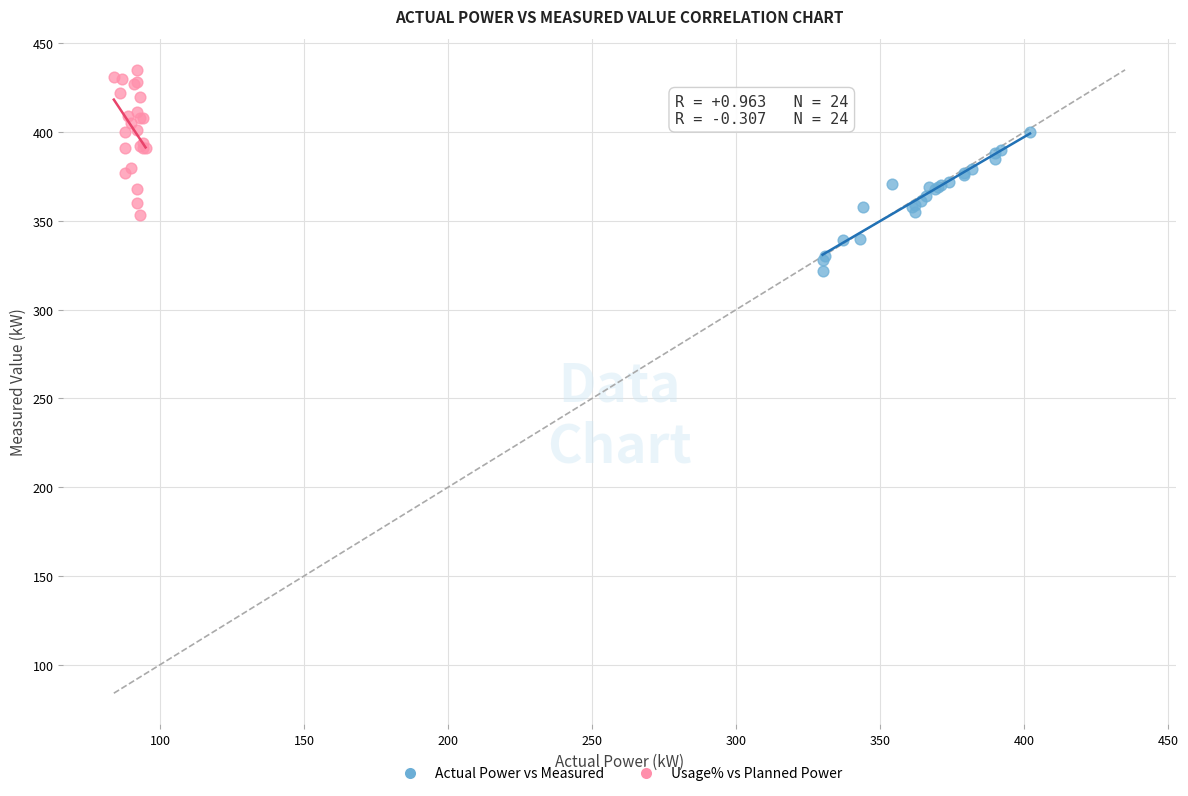

Which series reaches the maximum Y coordinate?

Usage% vs Planned Power